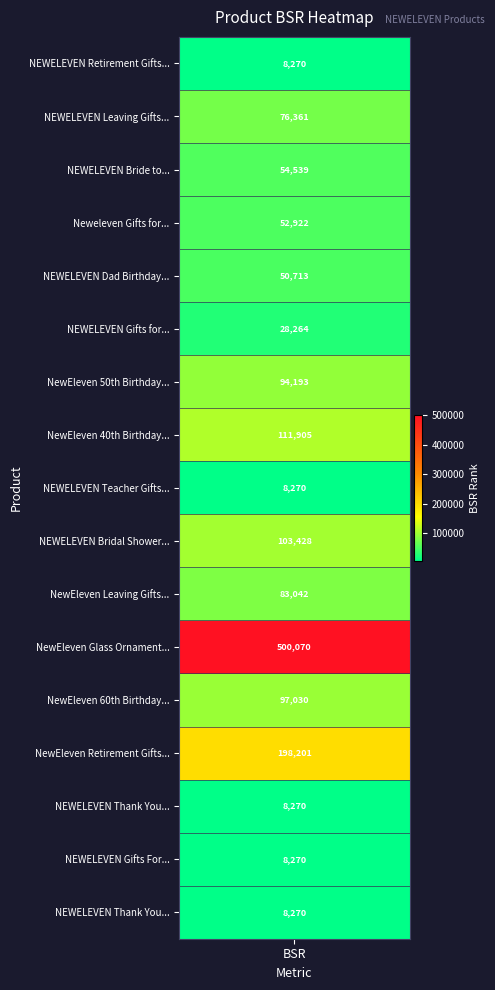

What is the difference between the maximum and minimum values?

491800